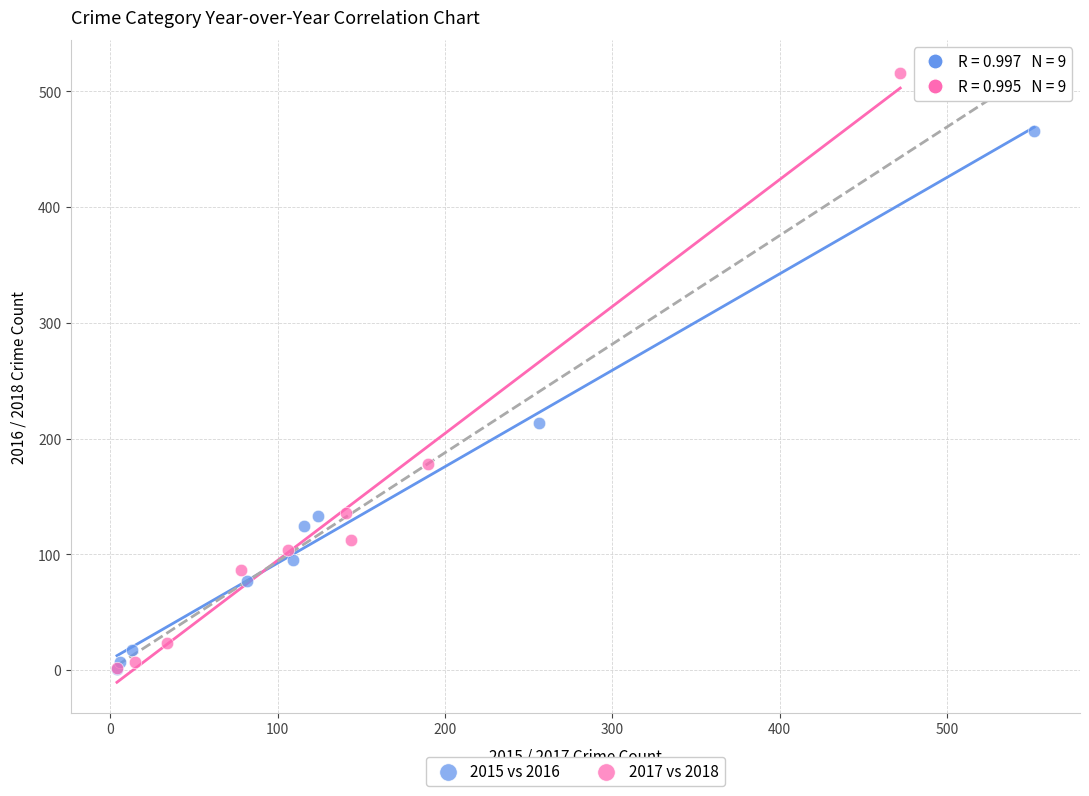

Which series has the largest Y range (max minus min)?

2017 vs 2018